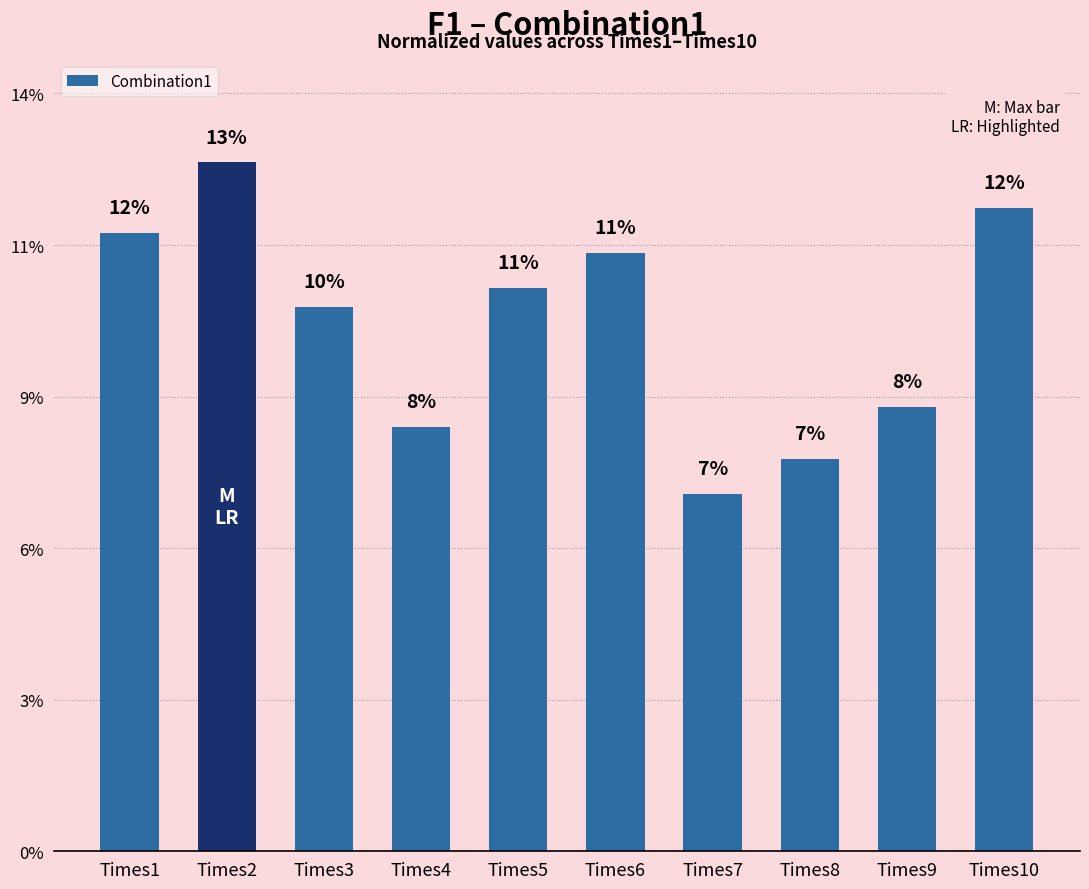

Are the bars horizontal?

No